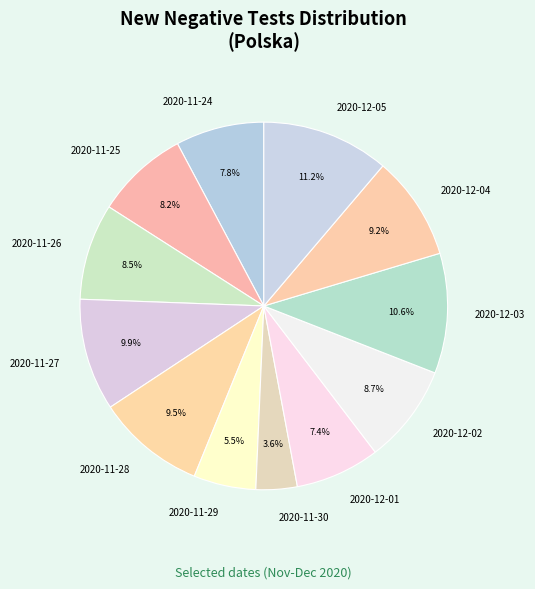

Count the number of slices in the pie.

12